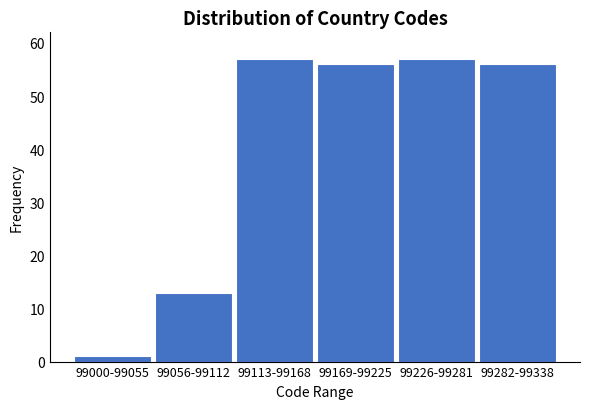

Reading right to left, list all the values displayed in this chart.

99282-99338=56	99226-99281=57	99169-99225=56	99113-99168=57	99056-99112=13	99000-99055=1